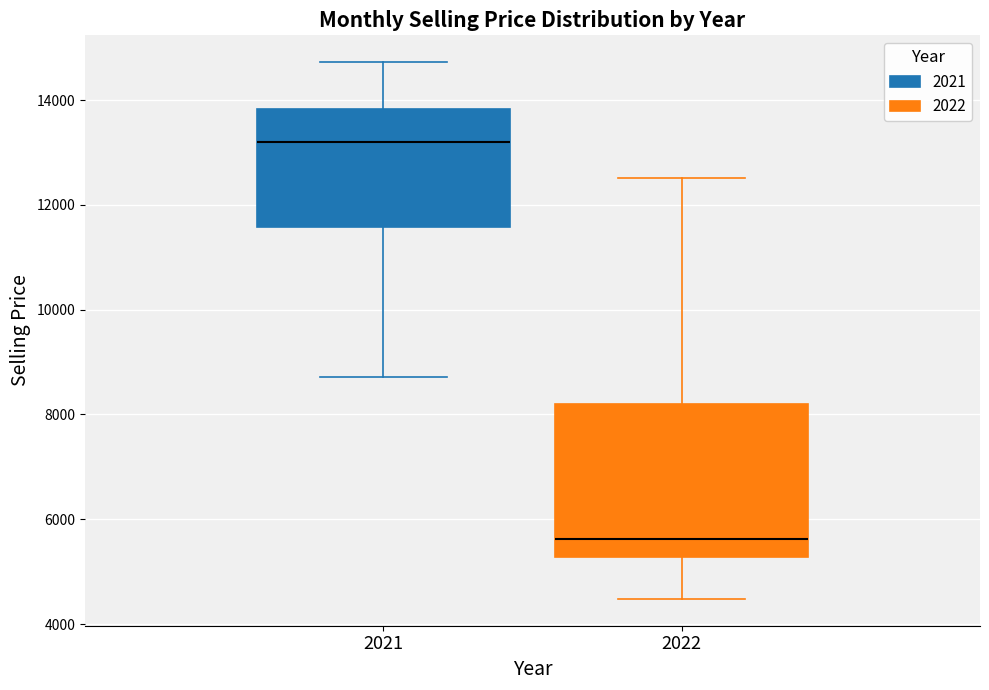

Where does the median line of the box at x = 2021 sit on the y-axis? The values are not printed on the chart, so give them approximately, as read against the axis.

13200